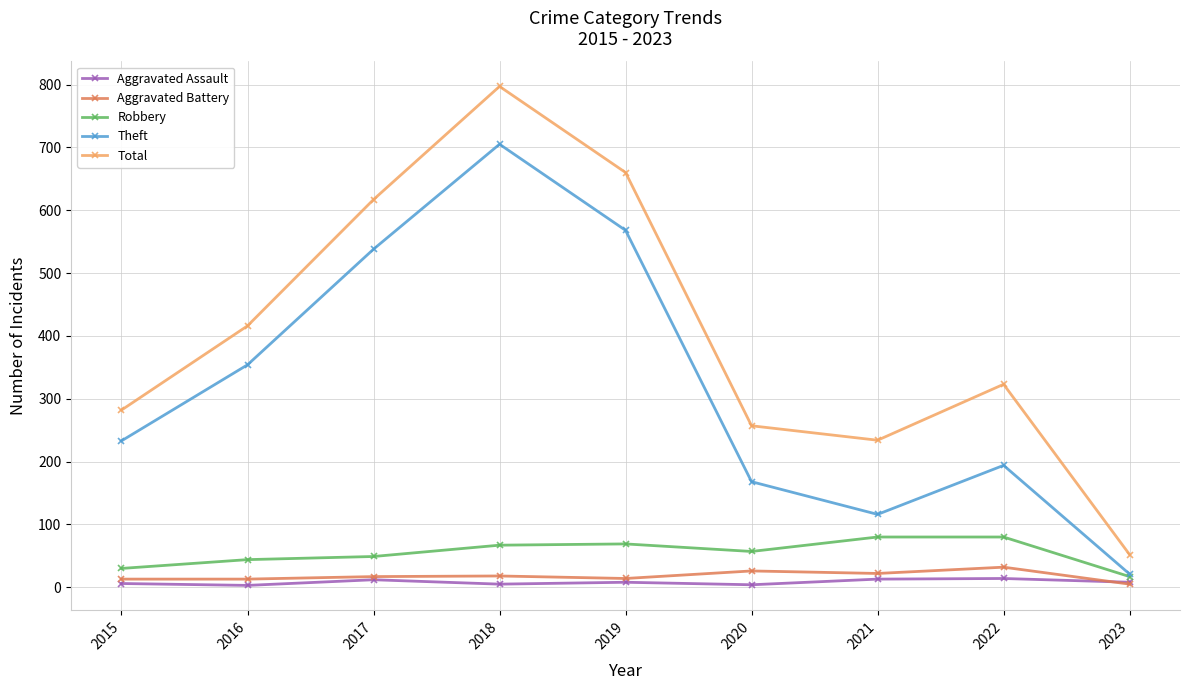

What is the difference between the maximum and second lowest values in the Theft series?

589